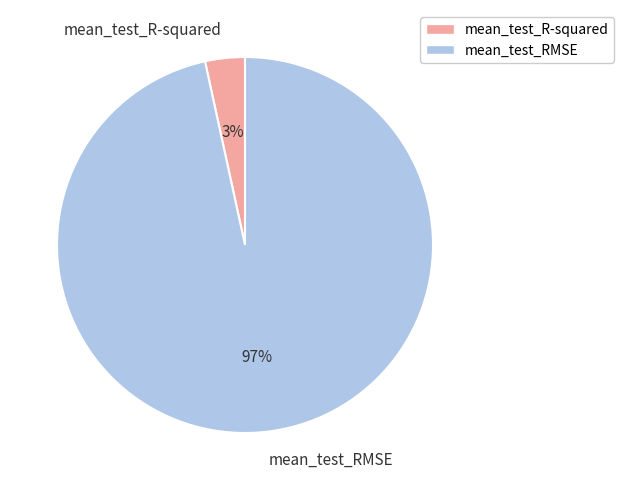

Is it true that mean_test_R-squared is 3% of the pie?

True